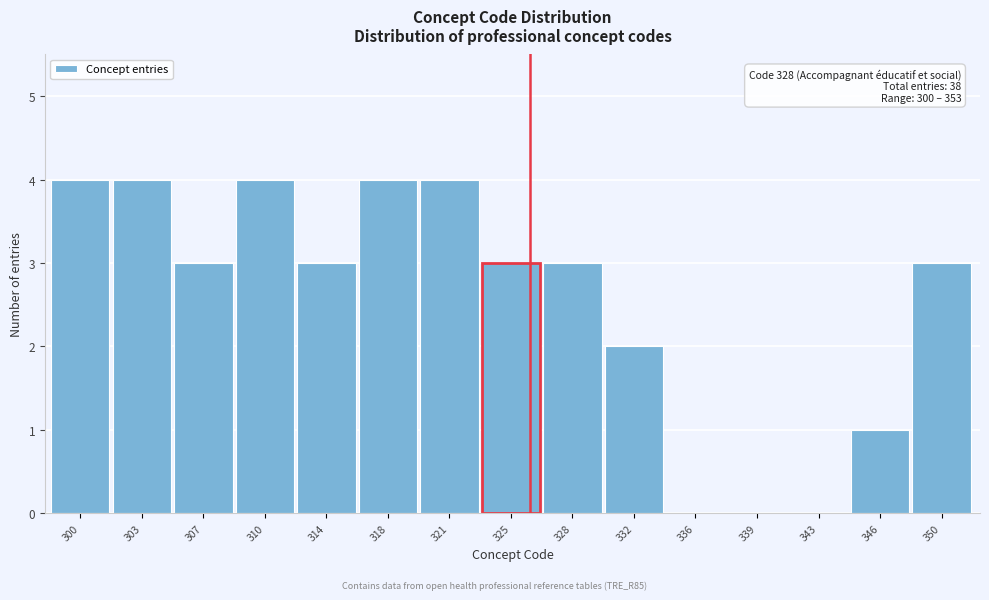

Reading right to left, list all the values displayed in this chart.

350=3	346=1	343=0	339=0	336=0	332=2	328=3	325=3	321=4	318=4	314=3	310=4	307=3	303=4	300=4